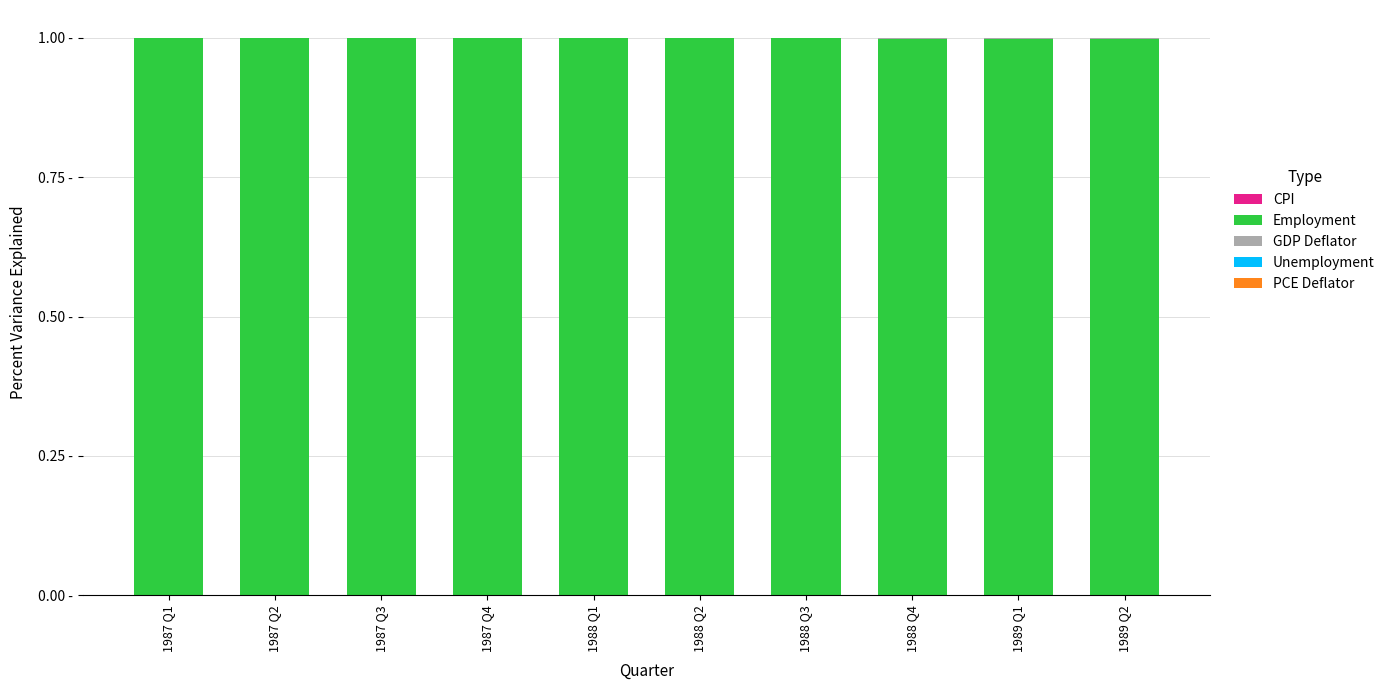

Does the chart contain stacked bars?

Yes